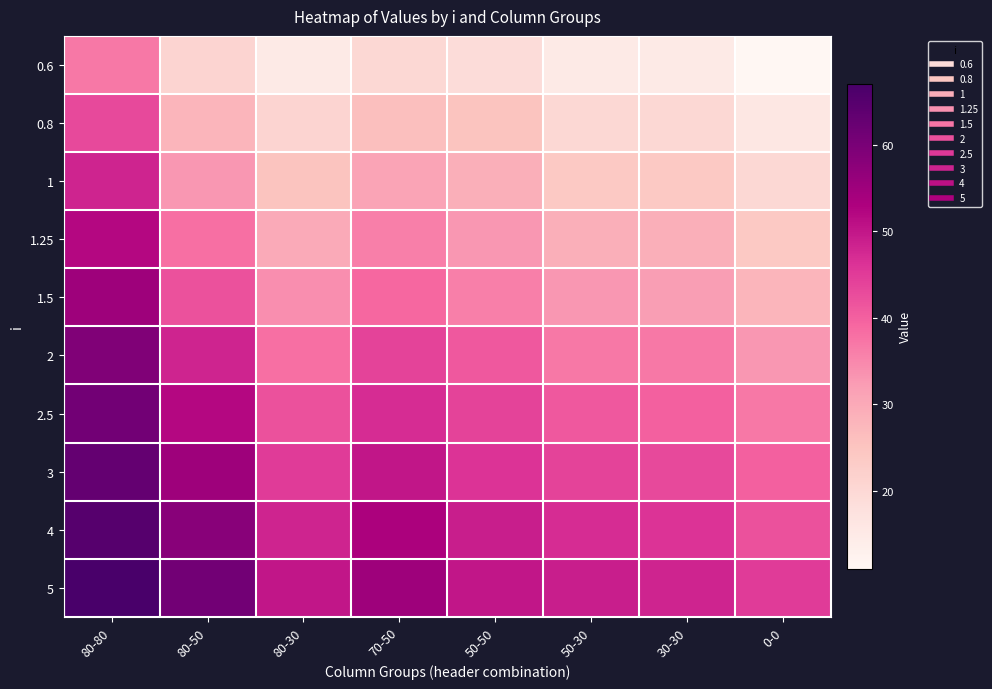

At 70-50, list the series in order from smallest to largest.

0.6, 0.8, 1, 1.25, 1.5, 2, 2.5, 3, 4, 5